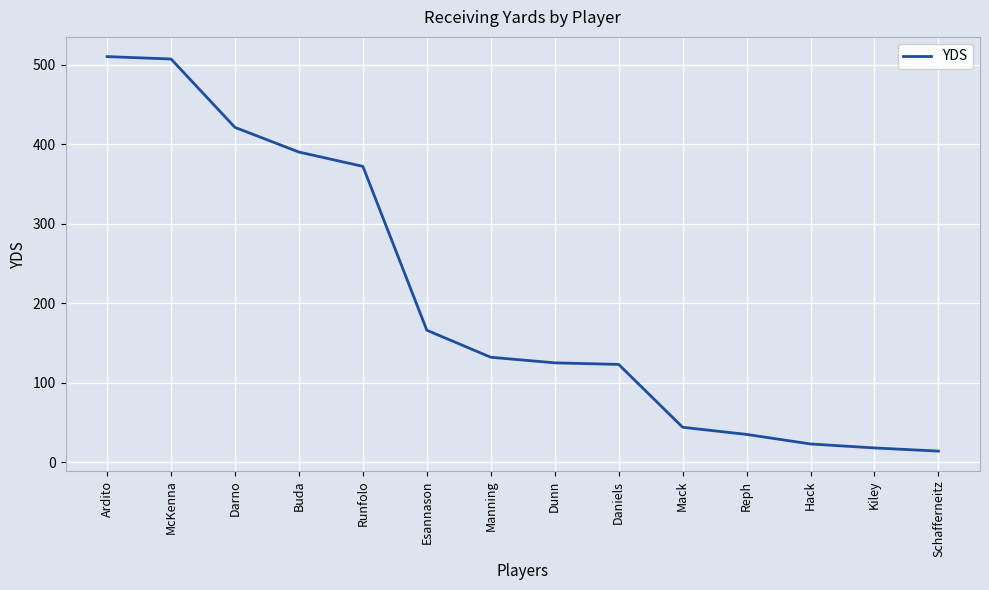

True or false: the data shows 166 at Esannason.

True